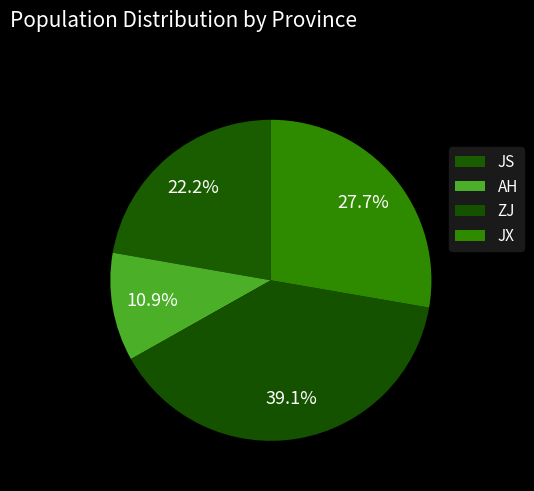

What is the change in value from JS to AH?

-2650242.3